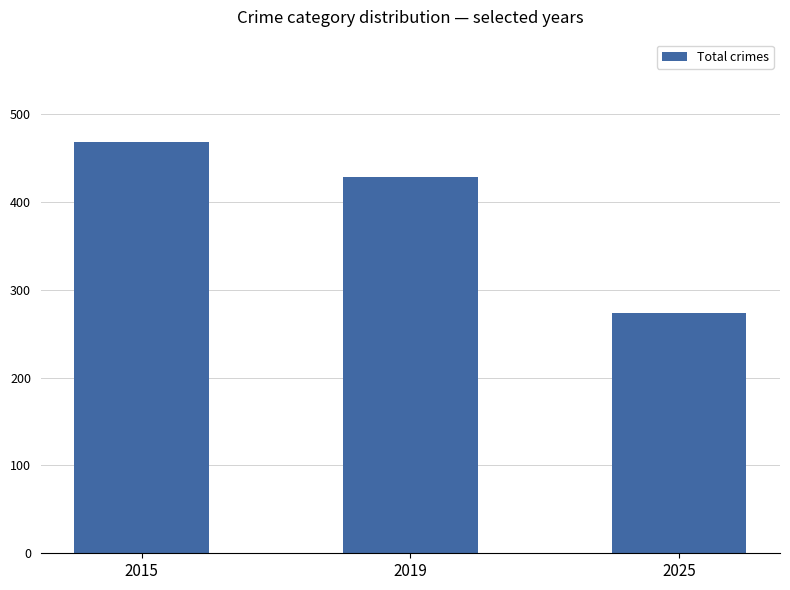

What is the difference between the maximum and second lowest values?

39